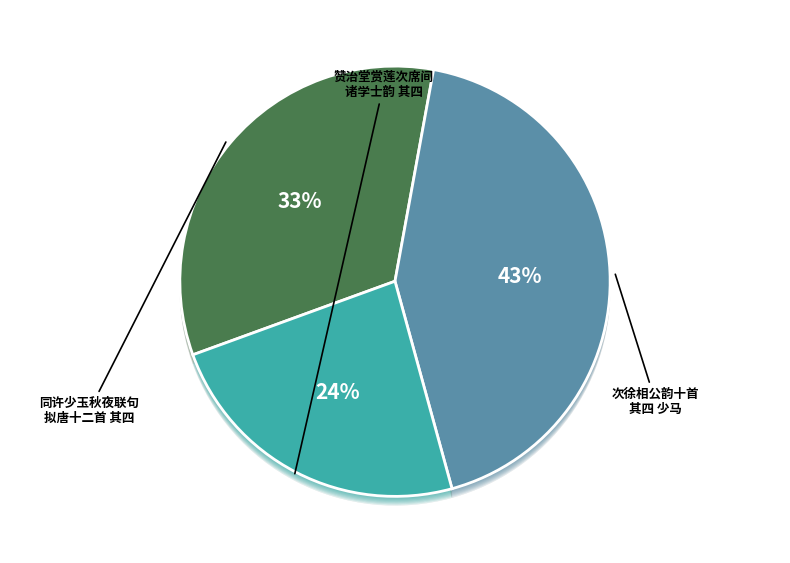

Does 同许少玉秋夜联句拟唐十二首 其四 少陵野望 account for over 50% of the chart?

No